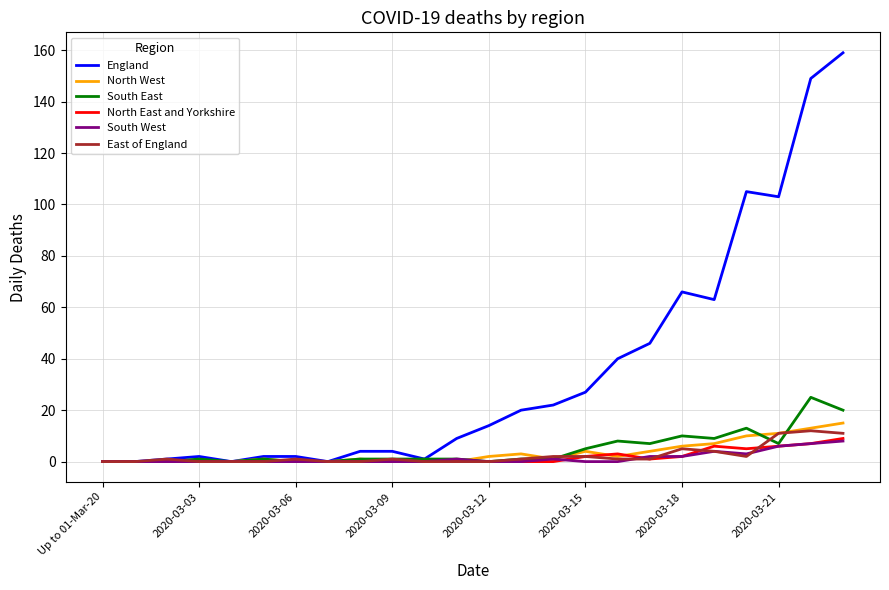

What is the maximum value shown in the chart?

159